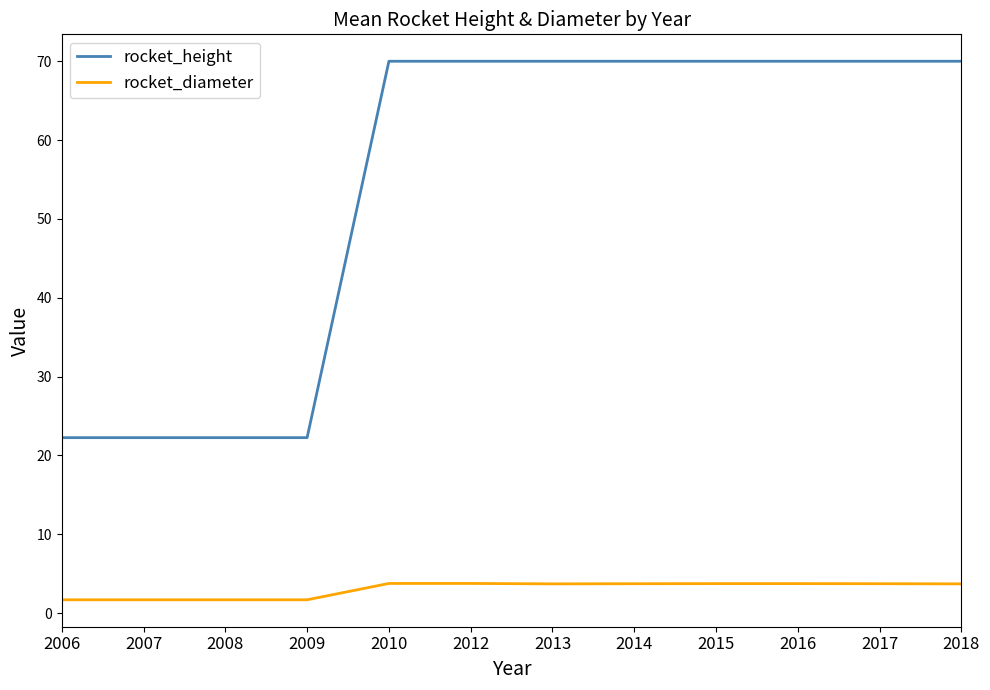

Rank the series at 2018 from lowest to highest value.

rocket_diameter, rocket_height